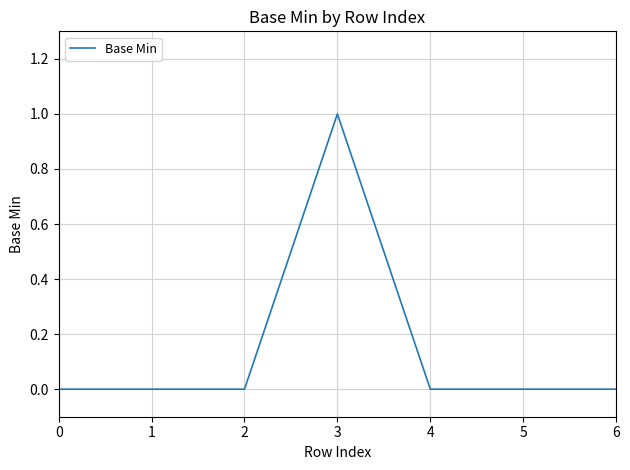

Reading left to right, transcribe all the data shown in this chart.

0=0	1=0	2=0	3=1	4=0	5=0	6=0